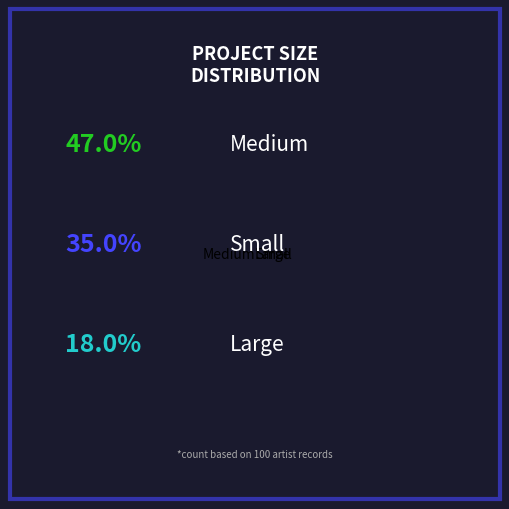

Which has a higher value, Large or Medium?

Medium